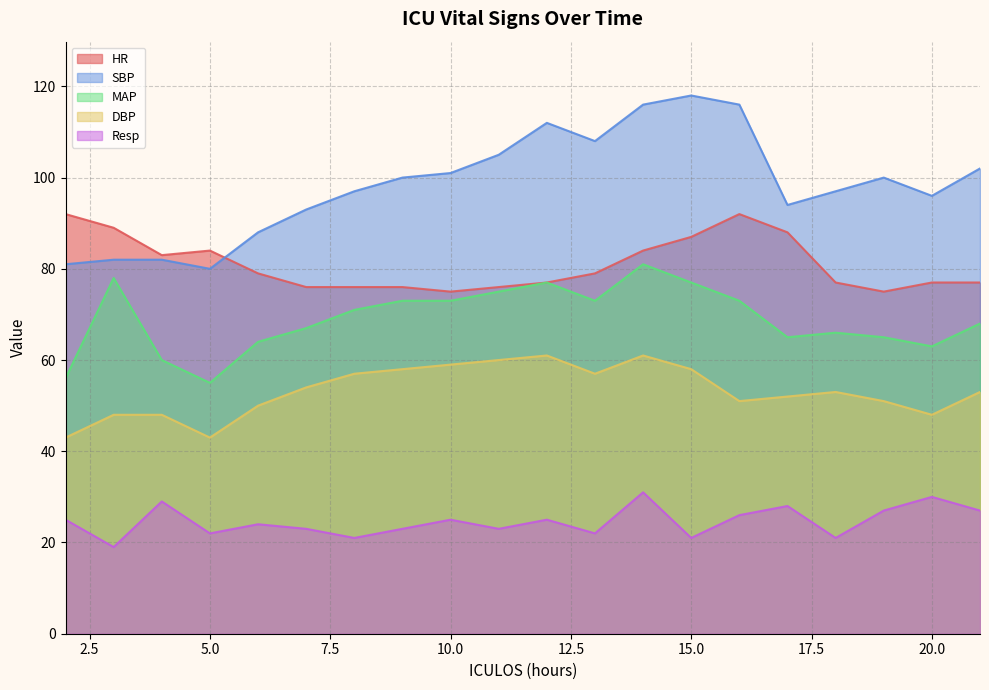

What is the minimum value for HR?

75